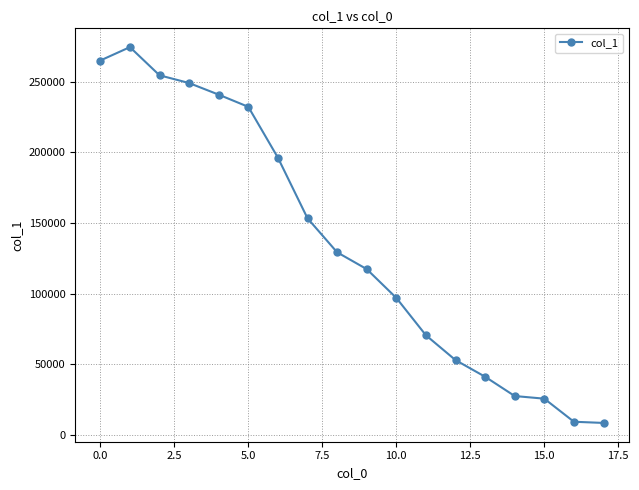

What is the average value?

135764